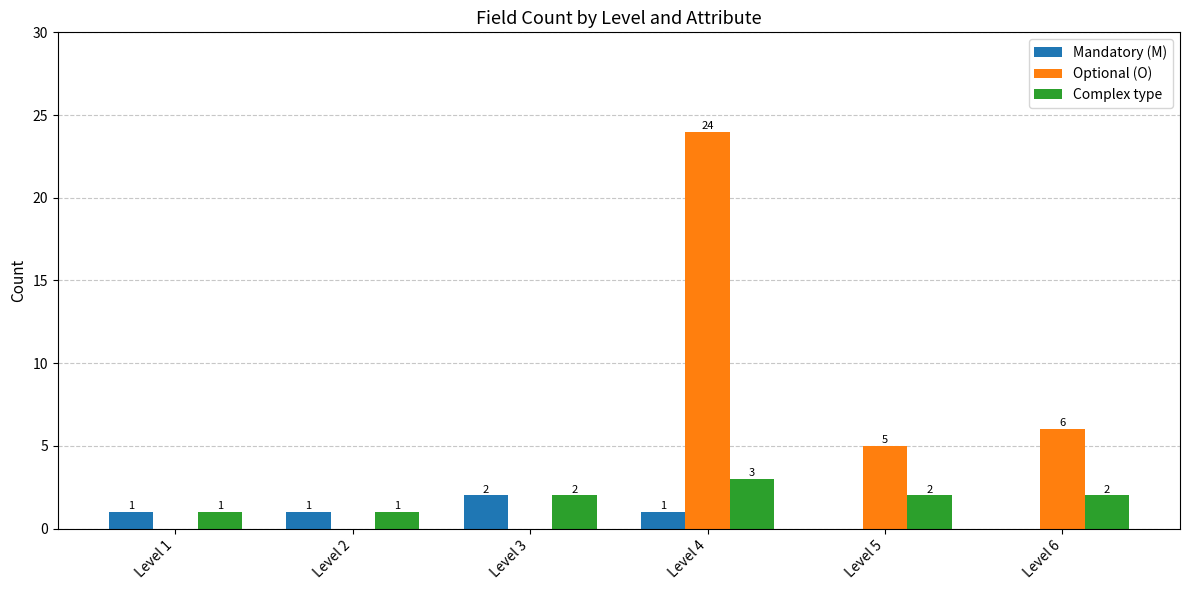

Between Level 4 and Level 5, which series saw the biggest shift?

Optional (O)